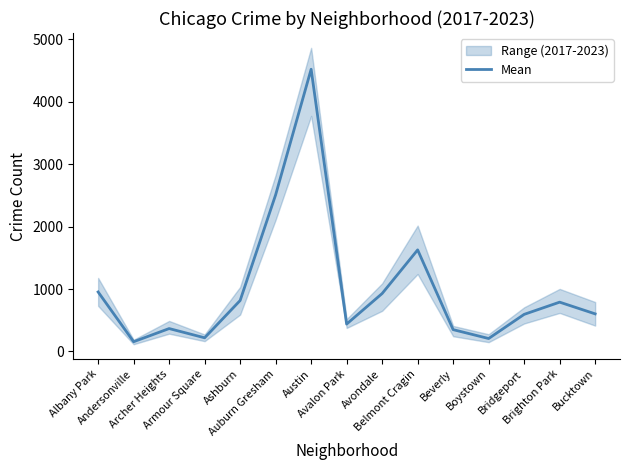

Which category has the lowest value across all series?

Andersonville